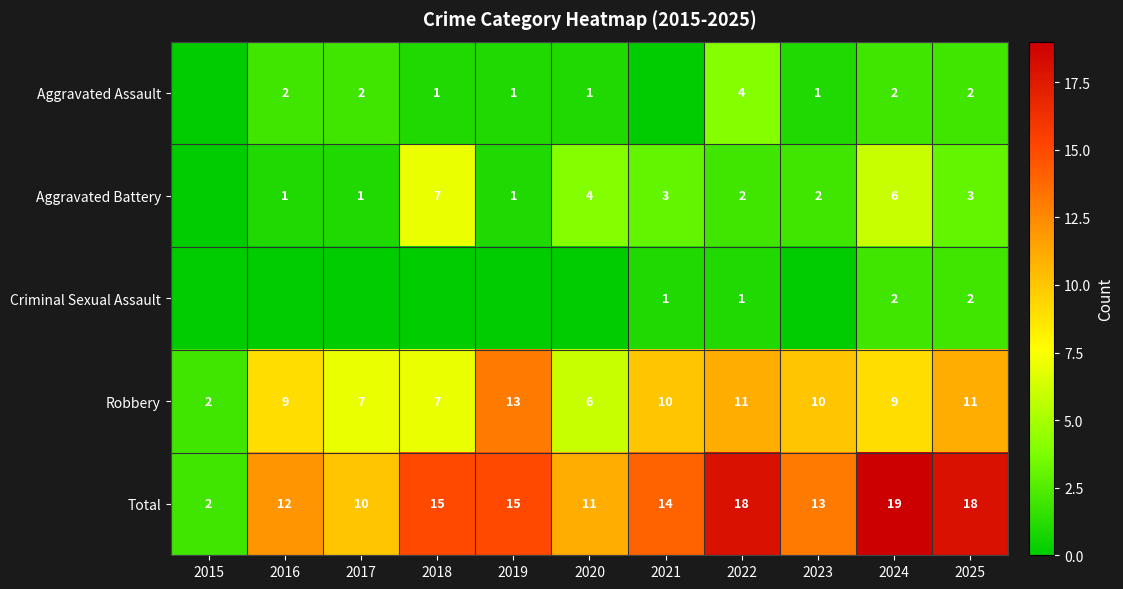

What is the difference between the second highest and minimum values in the Robbery series?

9